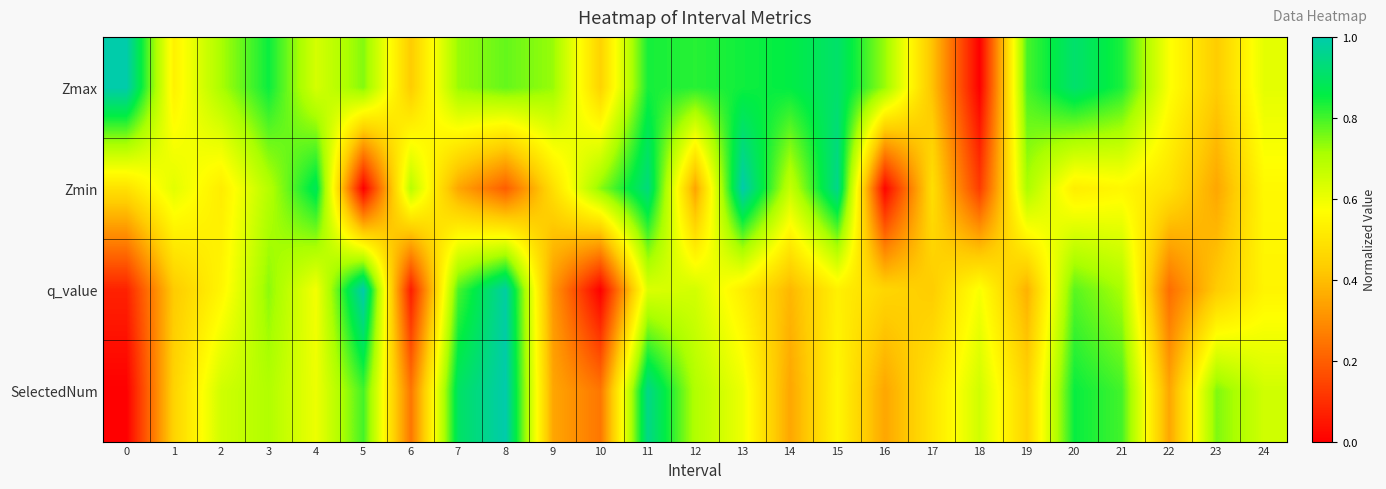

Reading left to right, what are all the values shown in this chart?

Zmax: 0=1.0	1=0.5	2=0.7	3=0.8	4=0.6	5=0.7	6=0.4	7=0.7	8=0.8	9=0.7	10=0.4	11=0.8	12=0.8	13=0.8	14=0.9	15=0.9	16=0.7	17=0.4	18=0.0	19=0.8	20=0.9	21=0.8	22=0.6	23=0.4	24=0.6
Zmin: 0=0.5	1=0.6	2=0.5	3=0.7	4=0.9	5=0.0	6=0.7	7=0.4	8=0.2	9=0.5	10=0.7	11=0.9	12=0.3	13=1.0	14=0.7	15=1.0	16=0.0	17=0.5	18=0.1	19=0.7	20=0.5	21=0.6	22=0.5	23=0.4	24=0.6
q_value: 0=0.1	1=0.4	2=0.5	3=0.7	4=0.6	5=1.0	6=0.1	7=0.8	8=1.0	9=0.3	10=0.0	11=0.6	12=0.6	13=0.5	14=0.4	15=0.5	16=0.5	17=0.4	18=0.6	19=0.4	20=0.8	21=0.7	22=0.2	23=0.4	24=0.5
SelectedNum: 0=0.0	1=0.5	2=0.7	3=0.7	4=0.6	5=0.8	6=0.2	7=0.9	8=1.0	9=0.3	10=0.2	11=1.0	12=0.7	13=0.6	14=0.3	15=0.6	16=0.3	17=0.5	18=0.7	19=0.5	20=0.8	21=0.8	22=0.3	23=0.8	24=0.7